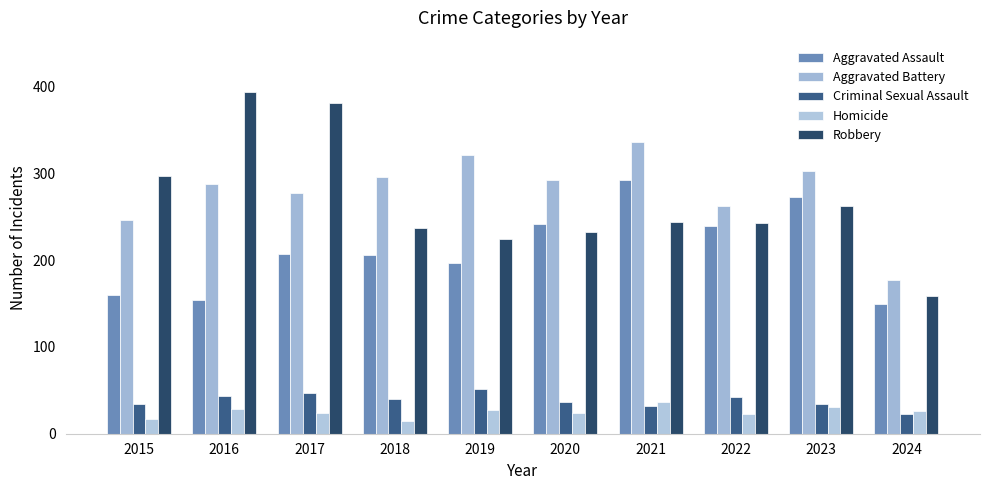

How many data points in Homicide are less than 26?

5